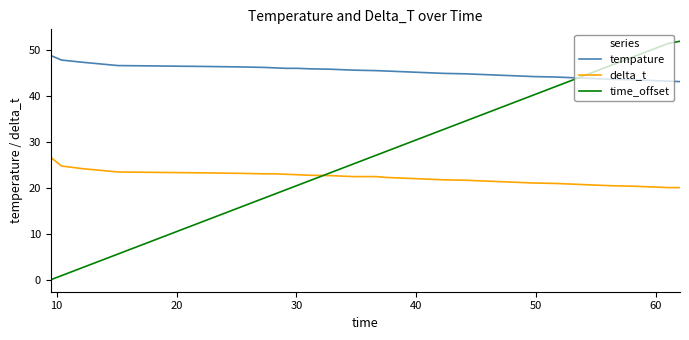

Rank the series by their average value, from lowest to highest.

delta_t, time_offset, tempature